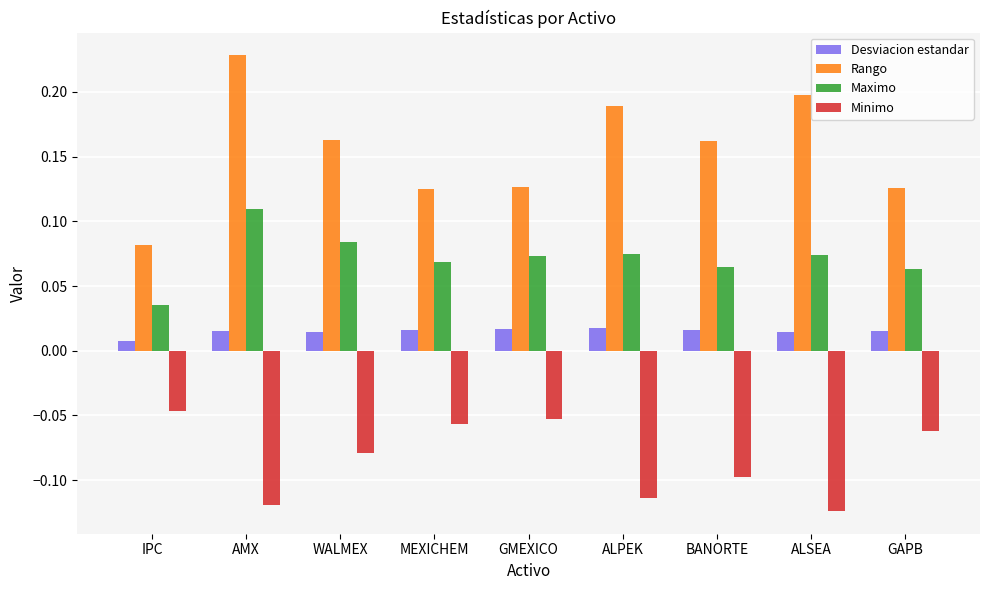

Count the Rango values in the range 0 to 1.

9